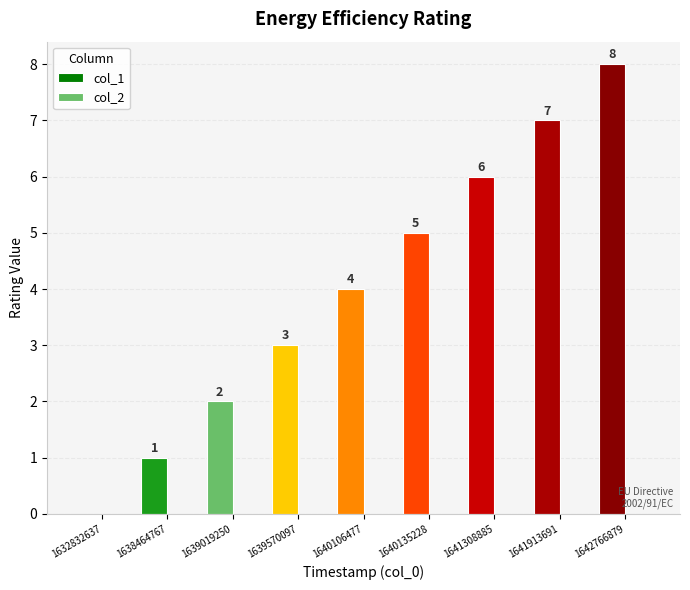

Which has a higher value, 1639570097 or 1632832637?

1639570097